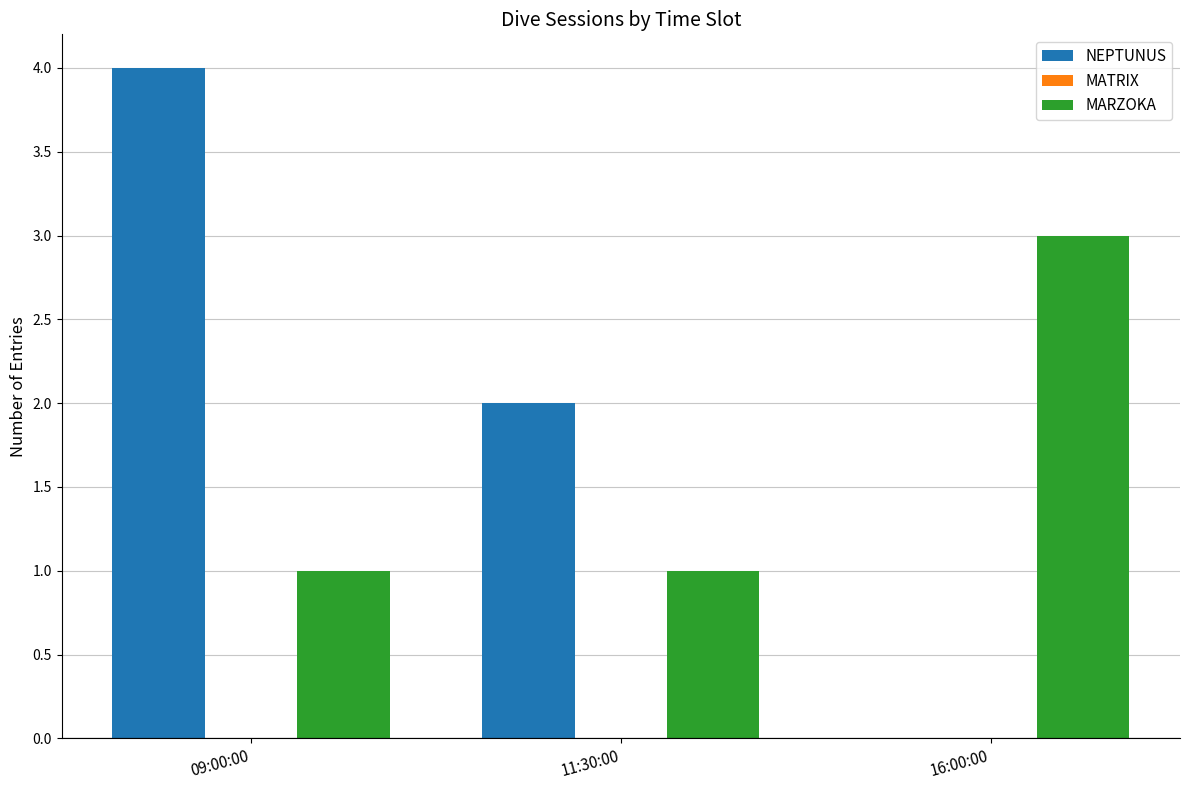

What is the highest value of the NEPTUNUS series?

4